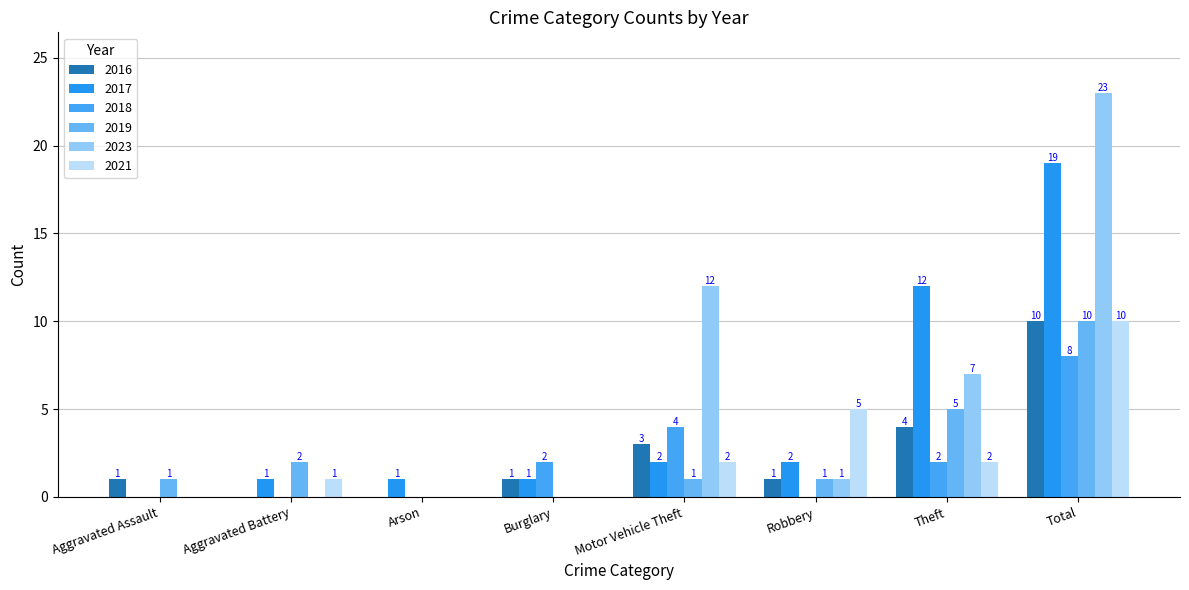

Which series has the largest total across all categories?

2023